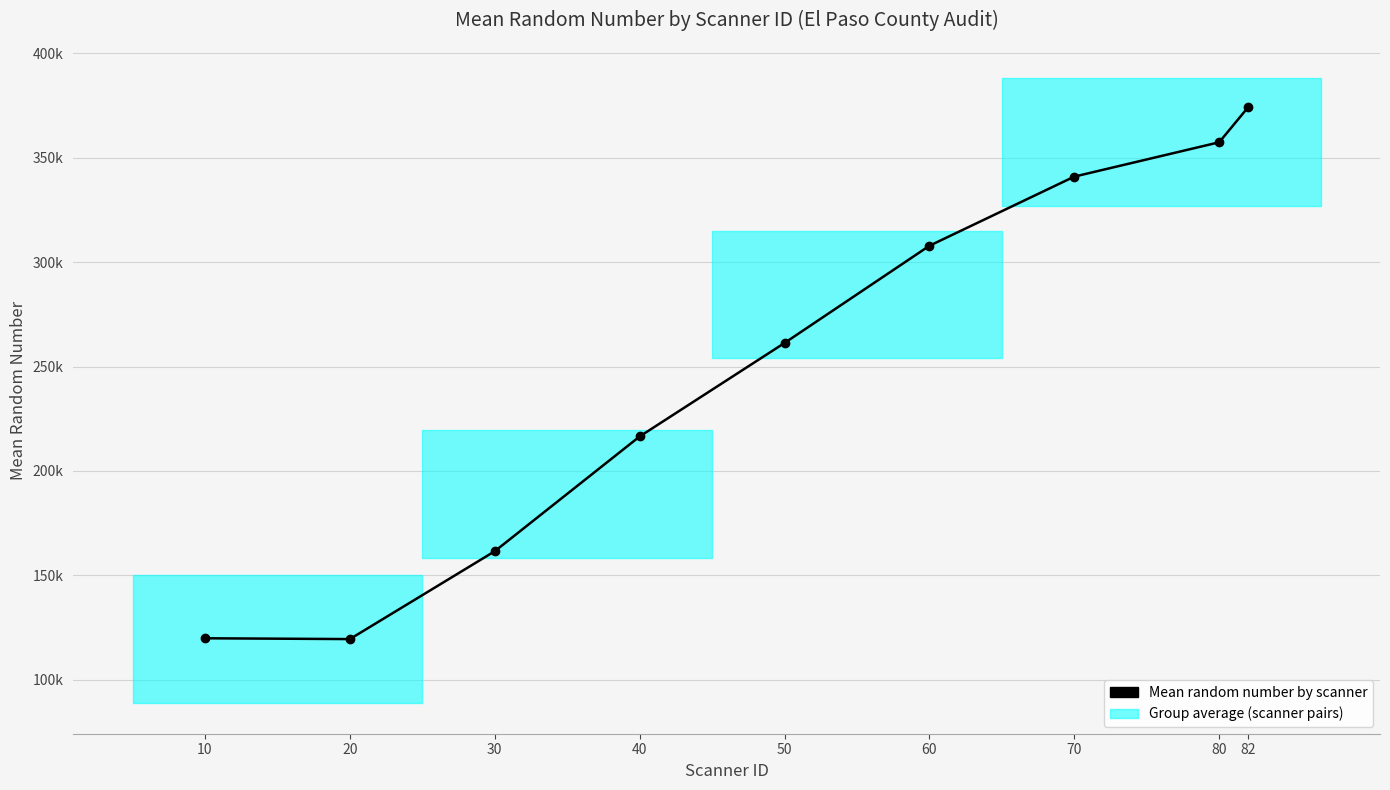

What is the greatest value displayed?

374110